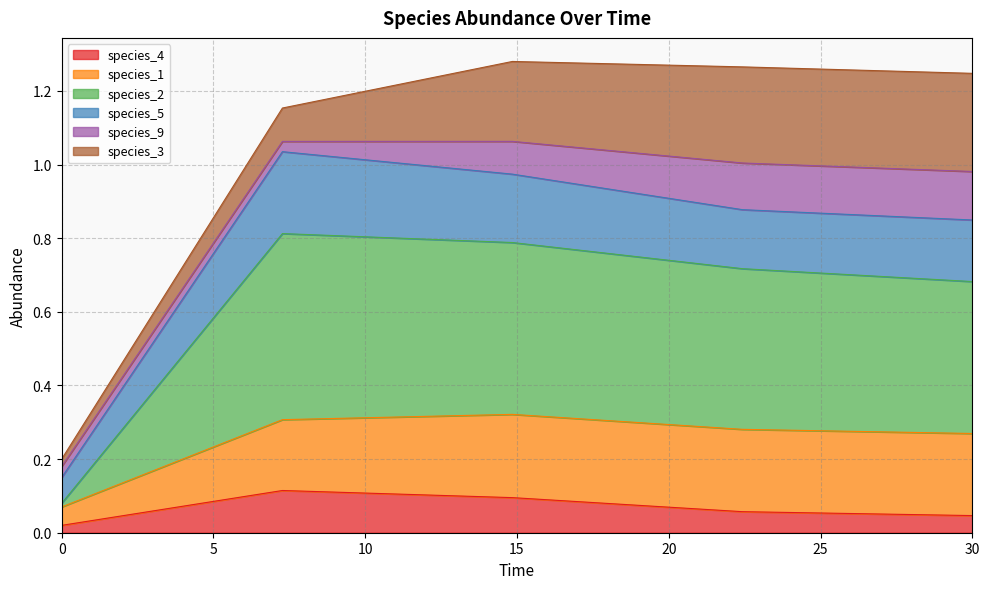

What are all the series names shown in the legend?

species_4, species_1, species_2, species_5, species_9, species_3